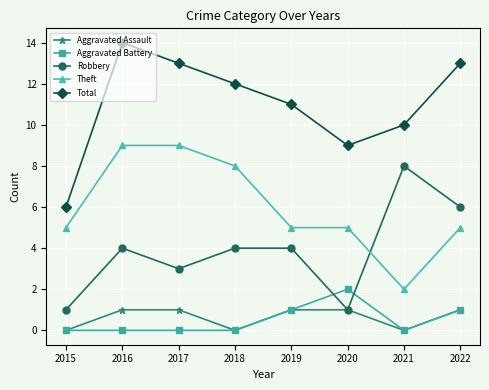

Is it true that Total equals 2 at 2019?

False